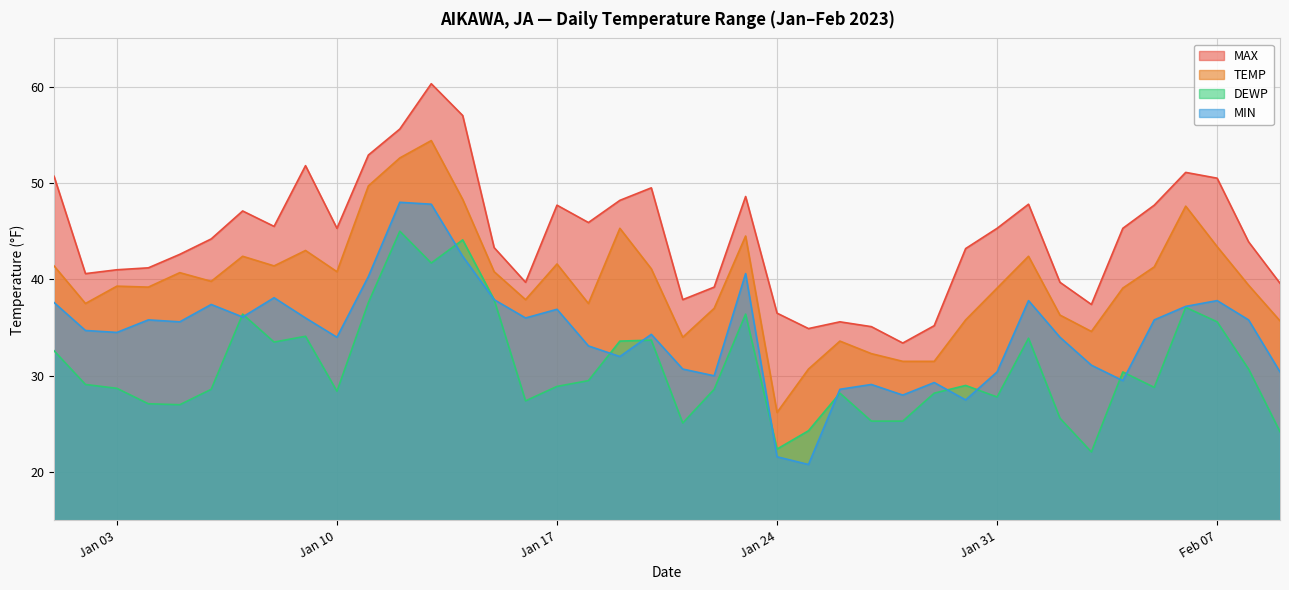

How many lines are shown in the chart?

4